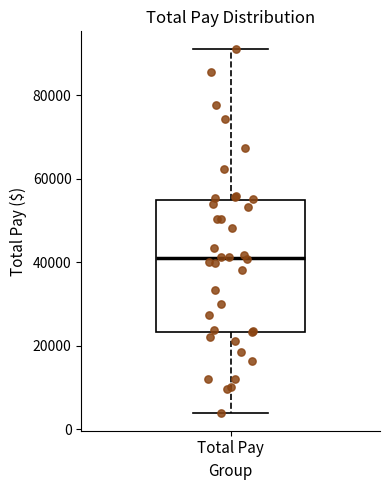

Read this box plot against the y-axis: the position of the median line, the range covered by the box, and the ends of both whiskers. The values are not printed on the chart, so give them approximately, as read against the axis.

median 40000, box 24000 to 54000, whiskers 4000 to 90000